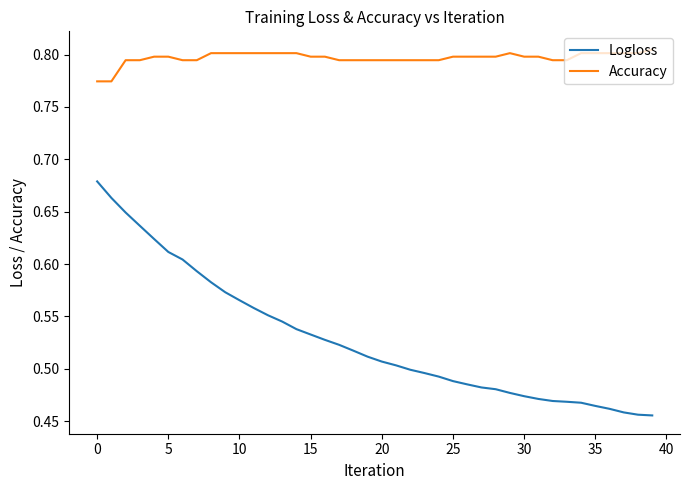

Which series has the largest total across all categories?

Accuracy